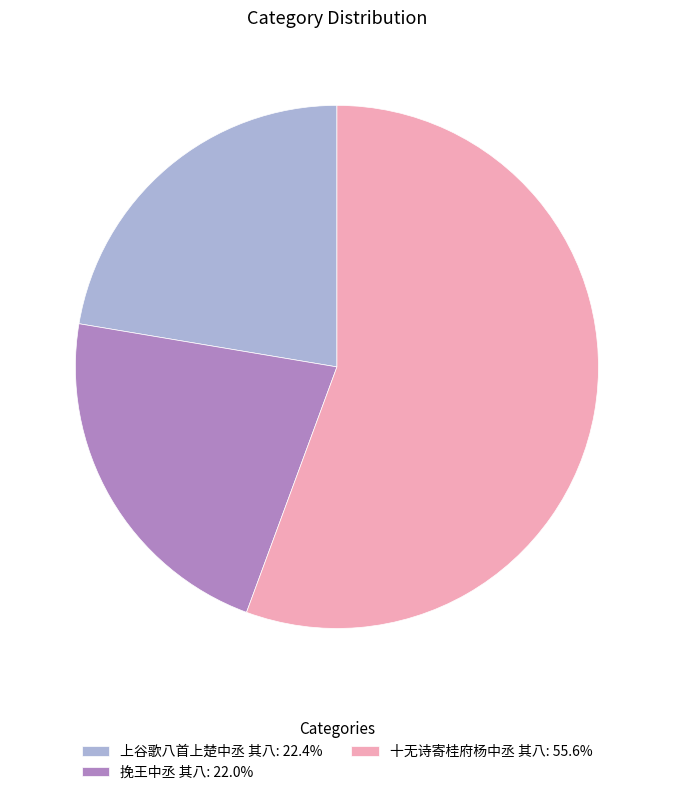

What is the ratio of the value at 挽王中丞 其八: 22.0% to the value at 上谷歌八首上楚中丞 其八: 22.4%?

1.0